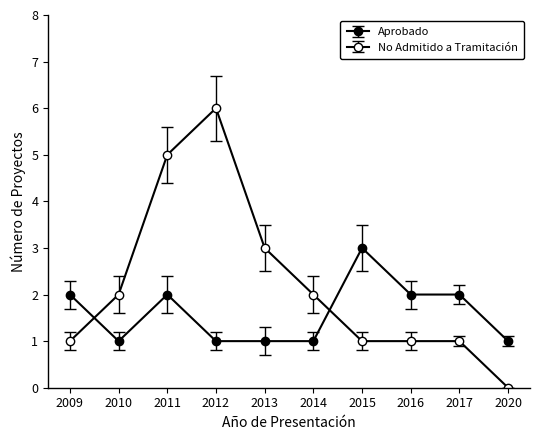

Where do Aprobado and No Admitido a Tramitación first cross each other?

2009 and 2010